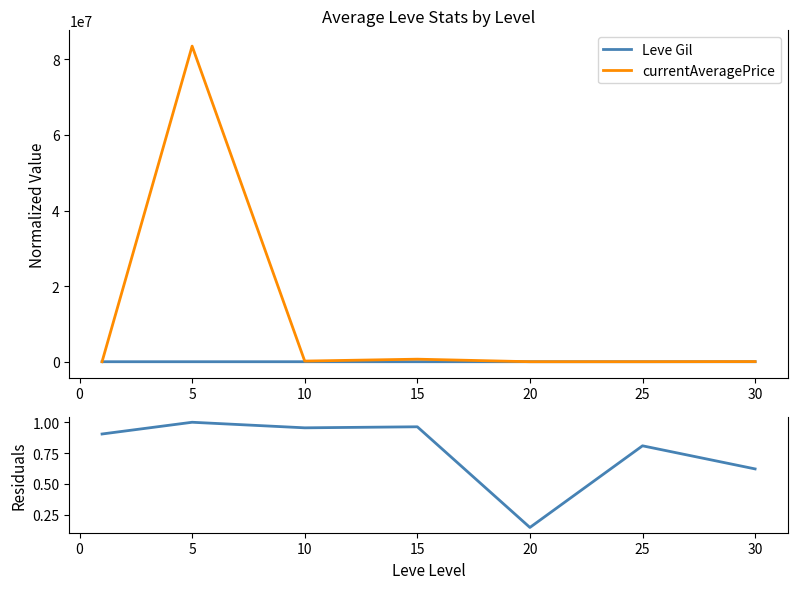

True or false: Residual and currentAveragePrice intersect in this chart.

False